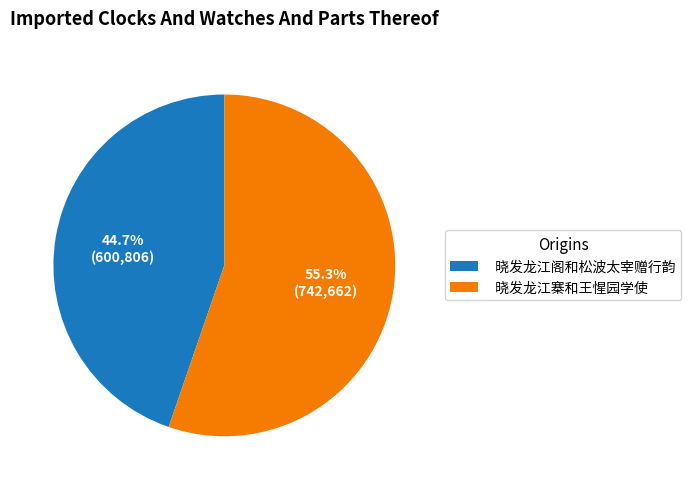

To the nearest percent, what is the combined percentage of 晓发龙江寨和王惺园学使 and 晓发龙江阁和松波太宰赠行韵?

100%